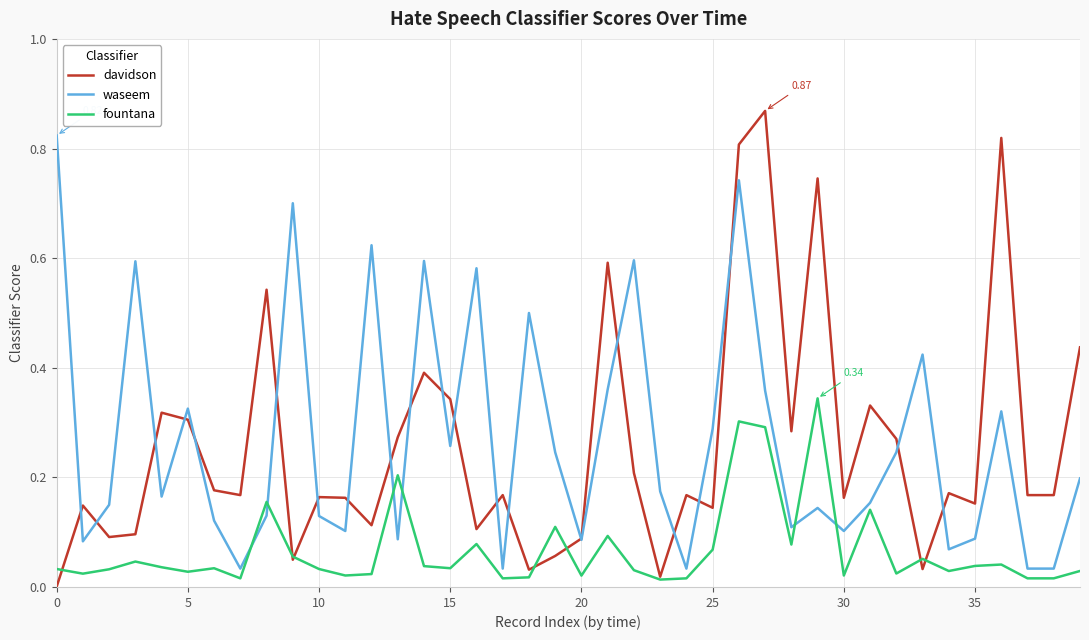

At how many categories does at least one series exceed 0?

40